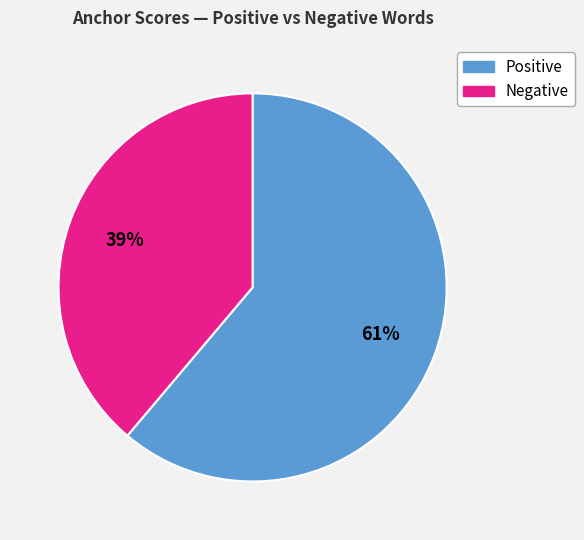

To the nearest percent, what is the average slice percentage?

50%